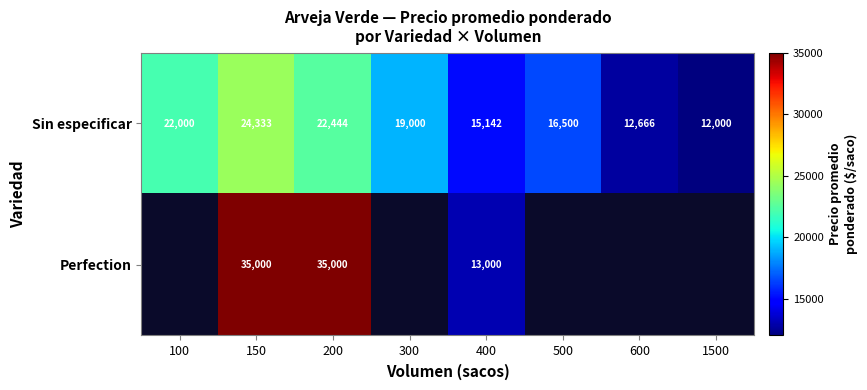

True or false: Sin especificar has a value of 5590 at 600.

False